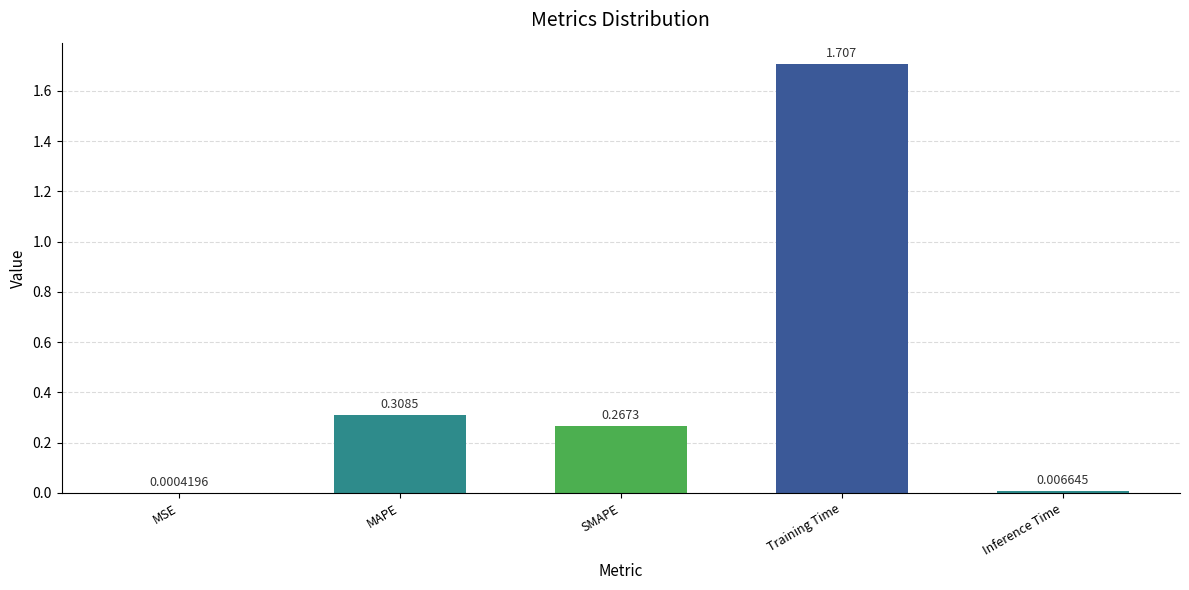

At which label is the value closest to 0?

MSE